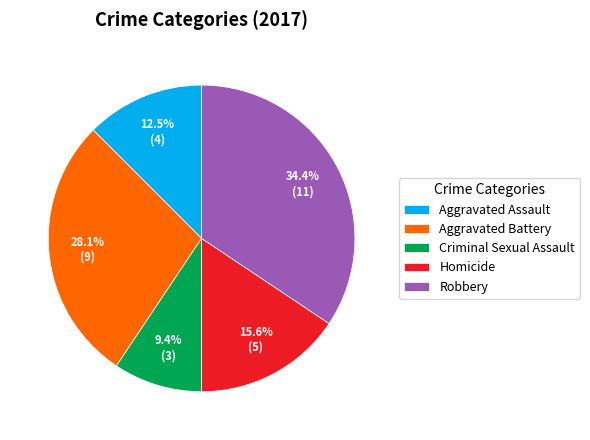

To the nearest percent, what percentage of the pie is Homicide?

16%